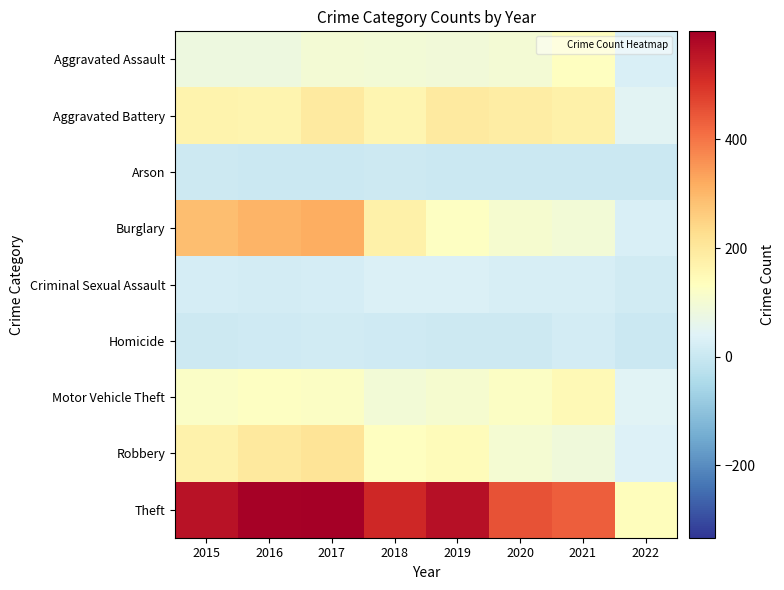

Between 2015 and 2020, which is larger?

2020